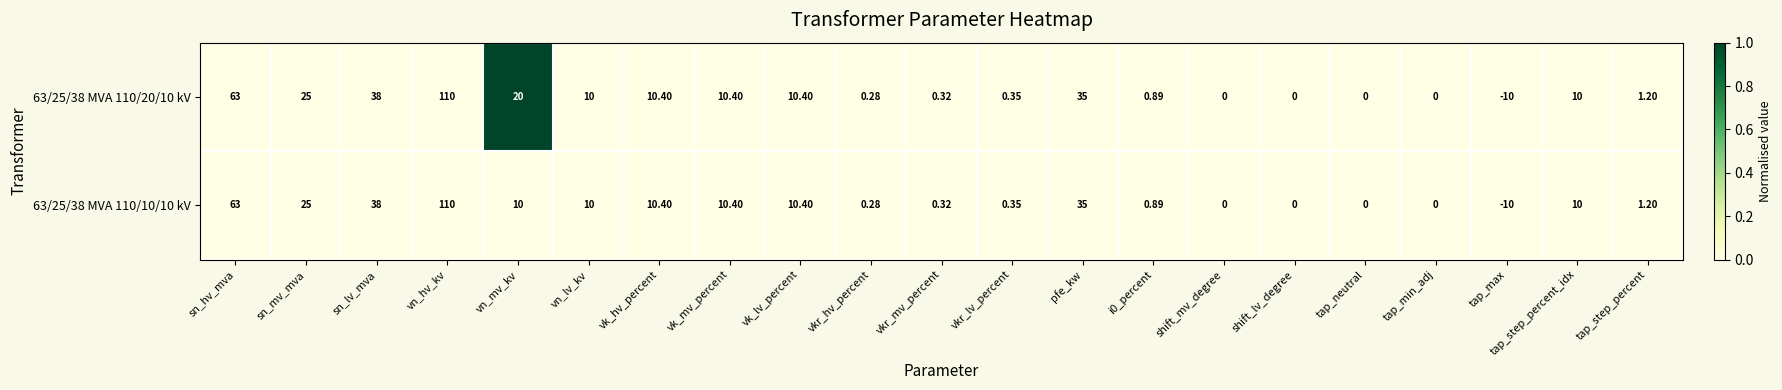

At which category is the sum across all series the highest?

vn_hv_kv